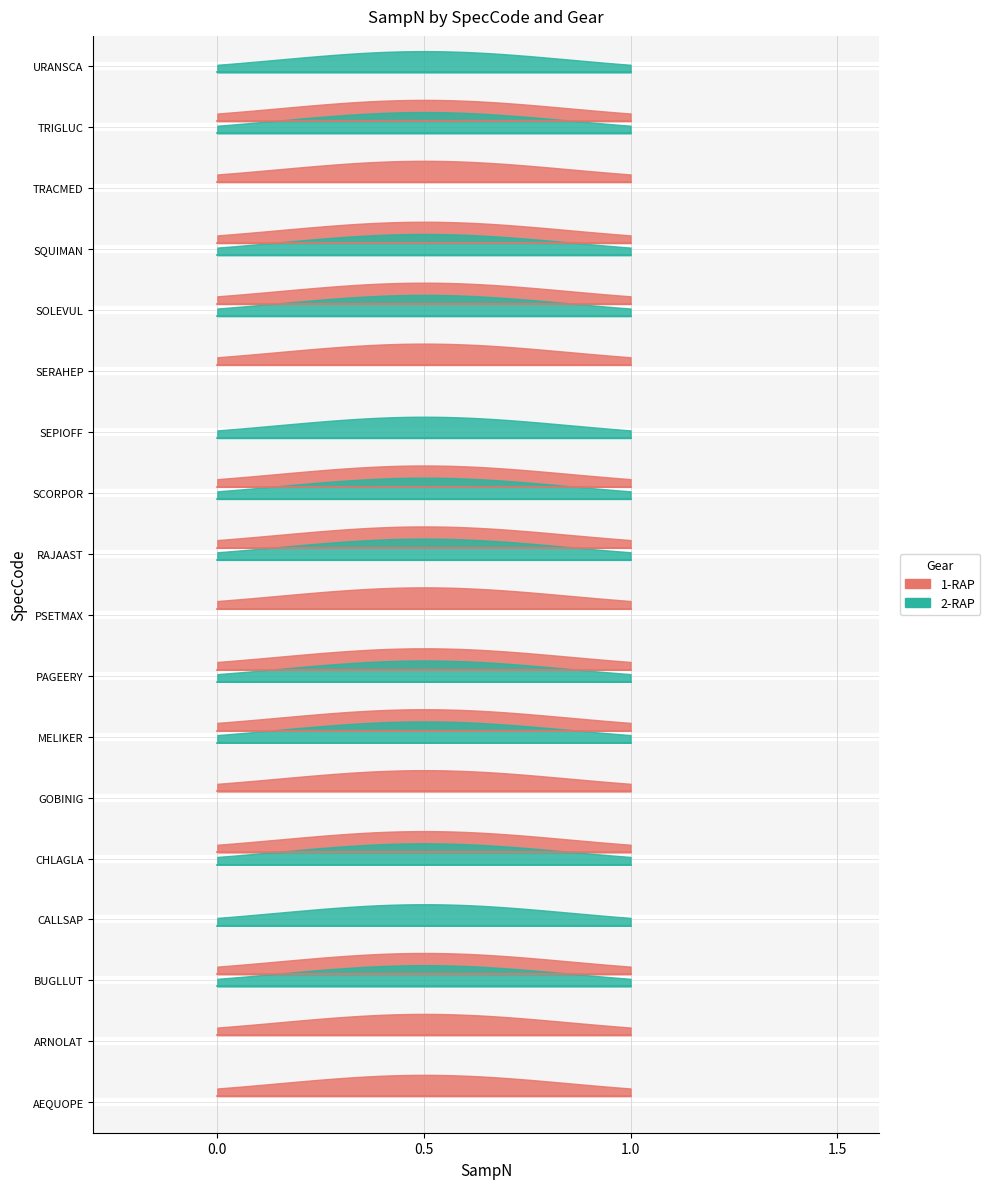

Which series has the largest total across all categories?

2-RAP